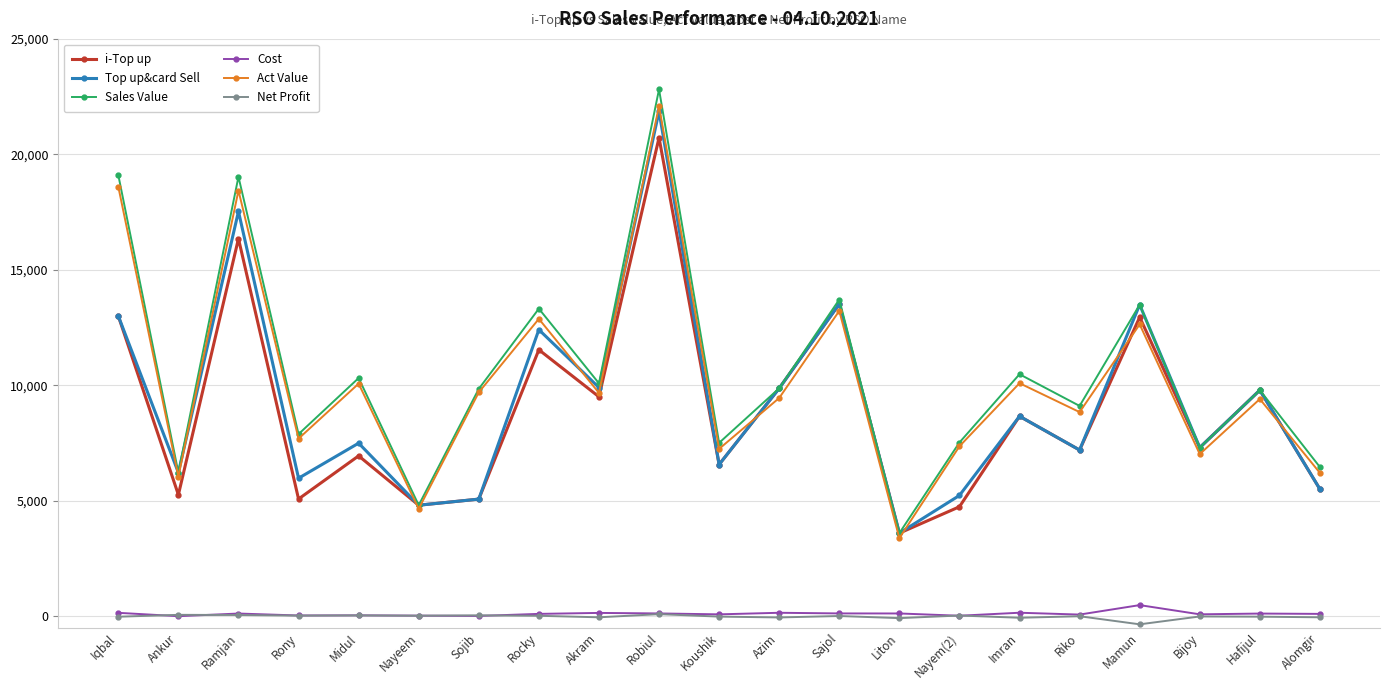

Which series changed the most between Riko and Bijoy?

Act Value